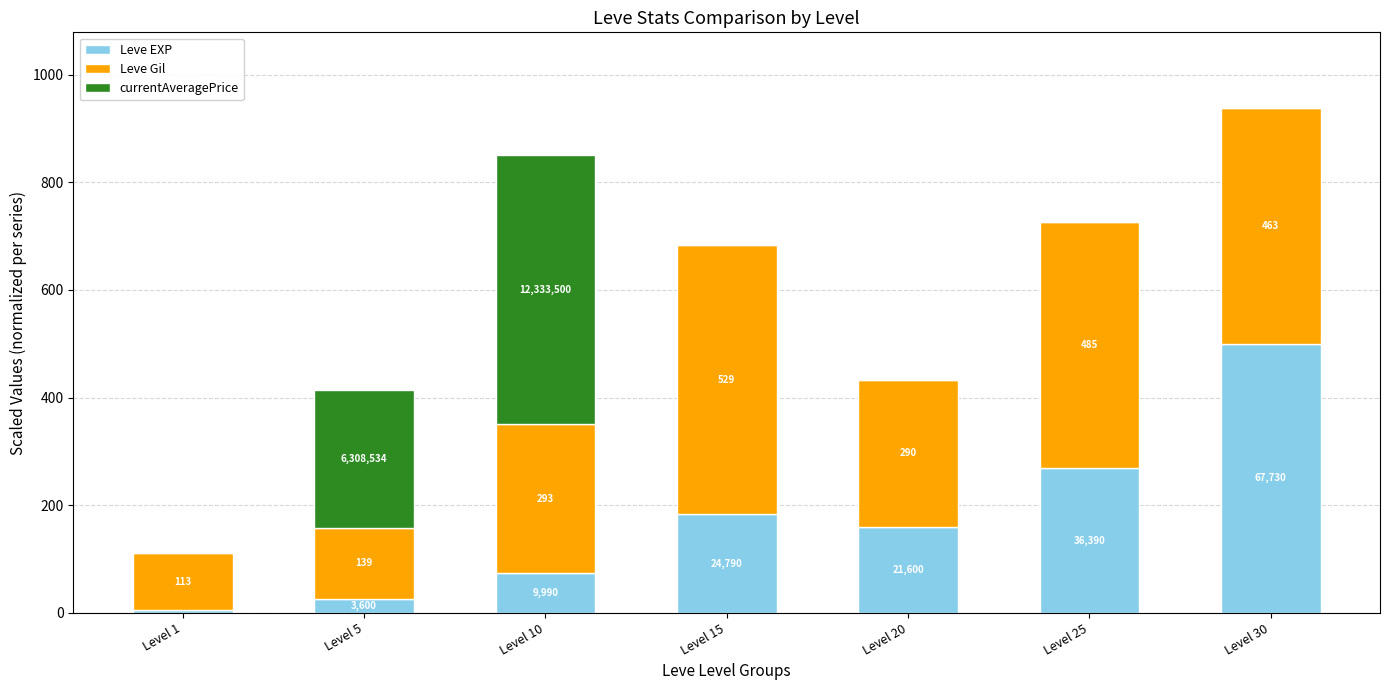

What are all the series names shown in the legend?

Leve EXP, Leve Gil, currentAveragePrice